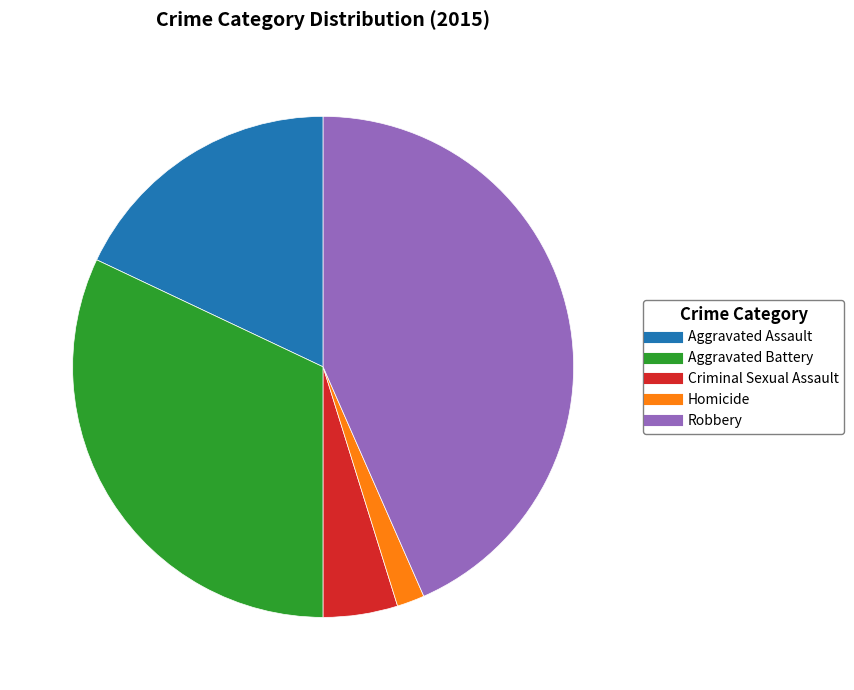

What is the smallest slice in the pie chart?

Homicide